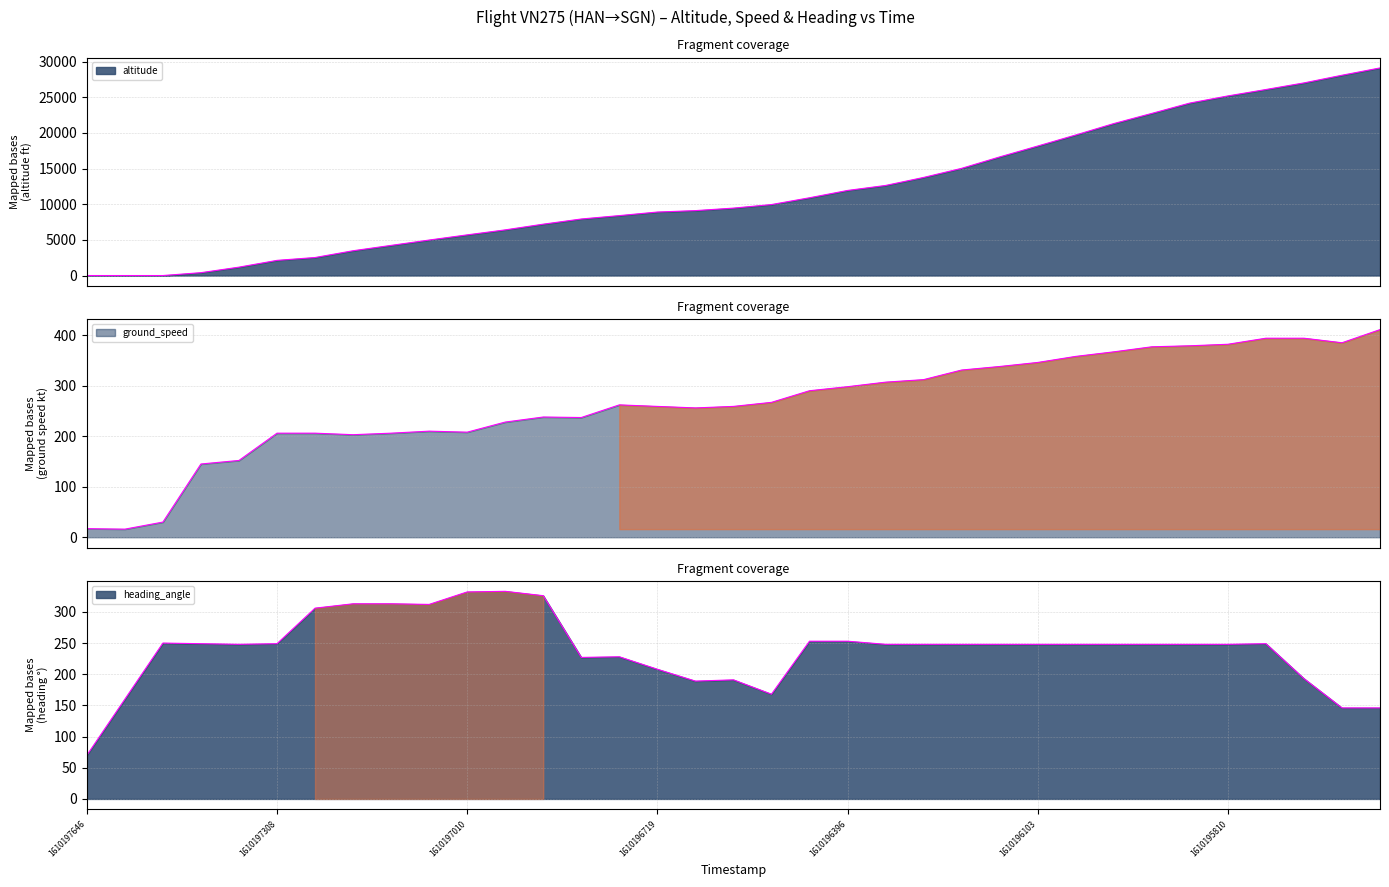

At which label is altitude closest to 14550?

1610196222